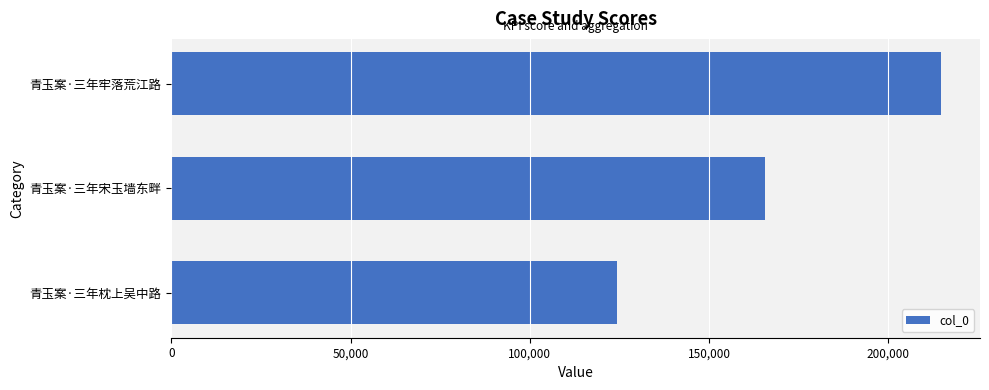

What is the sum of all values?

504787